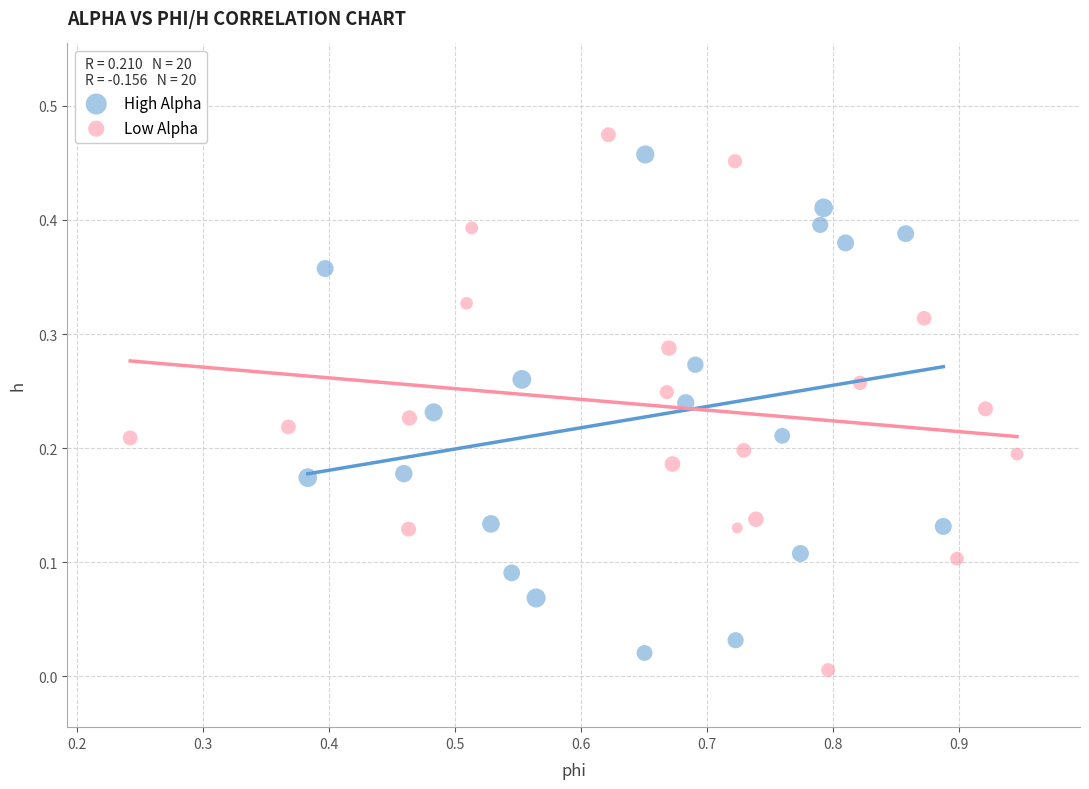

Which series has the largest Y range (max minus min)?

Low Alpha